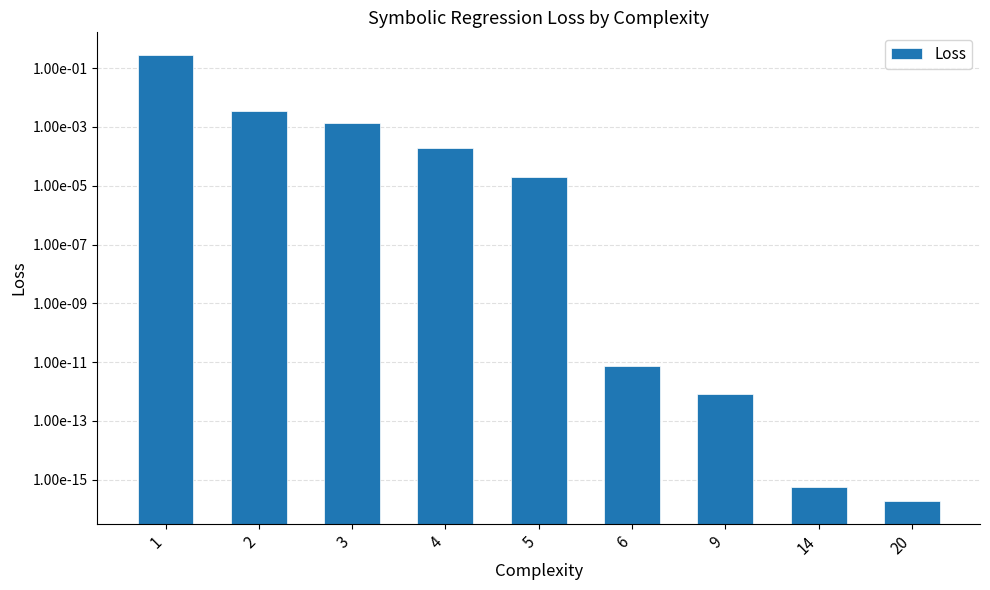

Reading left to right, list all the values displayed in this chart.

1=0.3	2=0.0	3=0.0	4=0.0	5=0.0	6=0.0	9=0.0	14=0.0	20=0.0